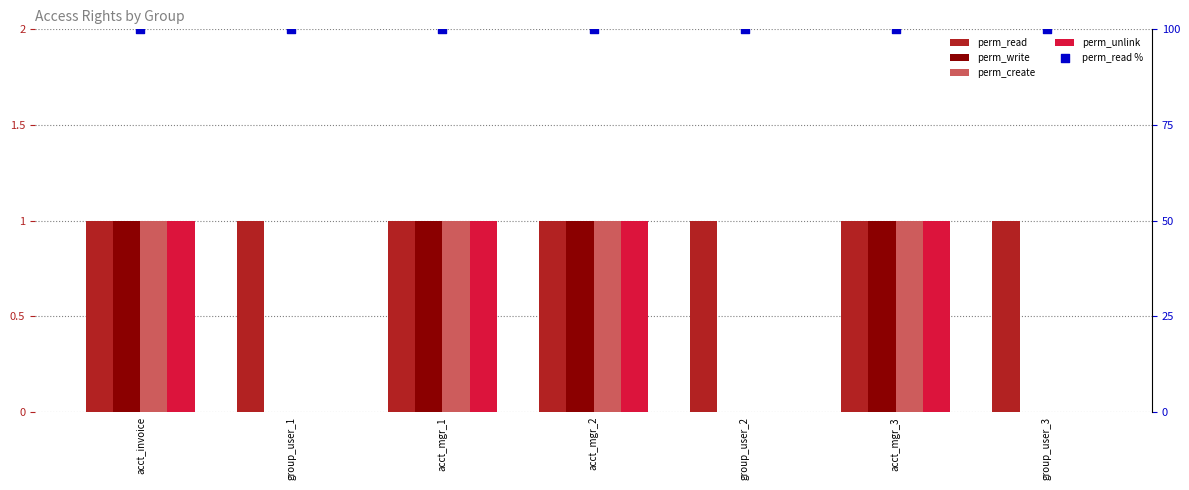

Which series contains the lowest Y value?

perm_write